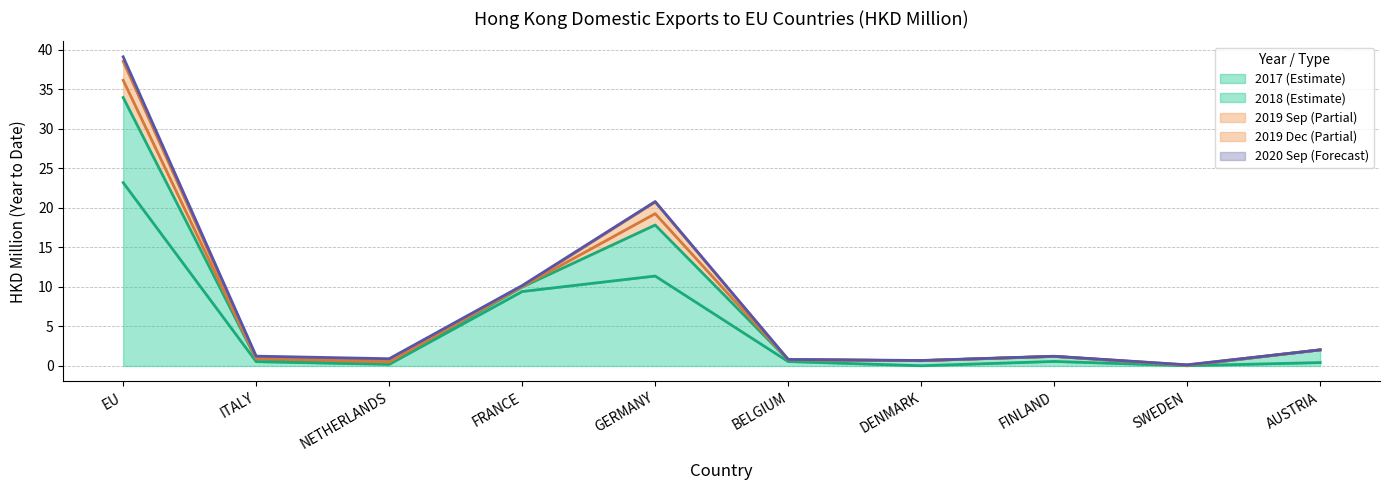

What are all the series names shown in the legend?

2017 (Estimate), 2018 (Estimate), 2019 Sep (Partial), 2019 Dec (Partial), 2020 Sep (Forecast)